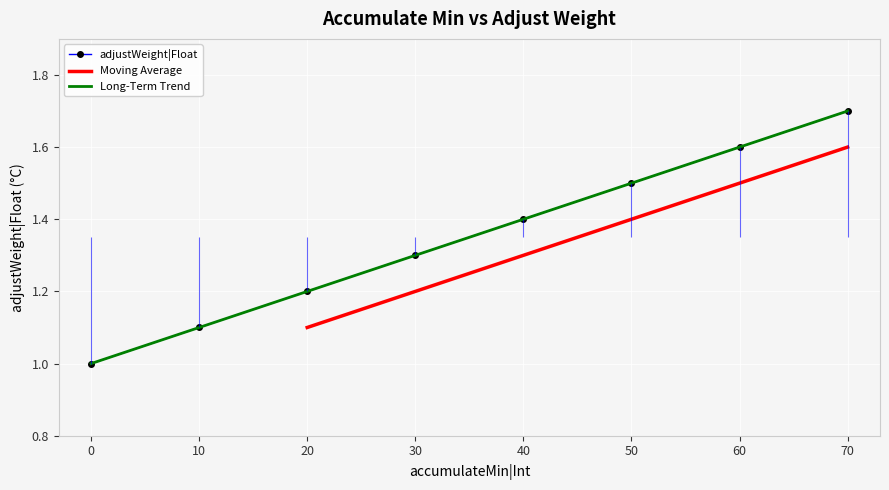

Reading left to right, what are all the values shown in this chart?

0=1.0	10=1.1	20=1.2	30=1.3	40=1.4	50=1.5	60=1.6	70=1.7